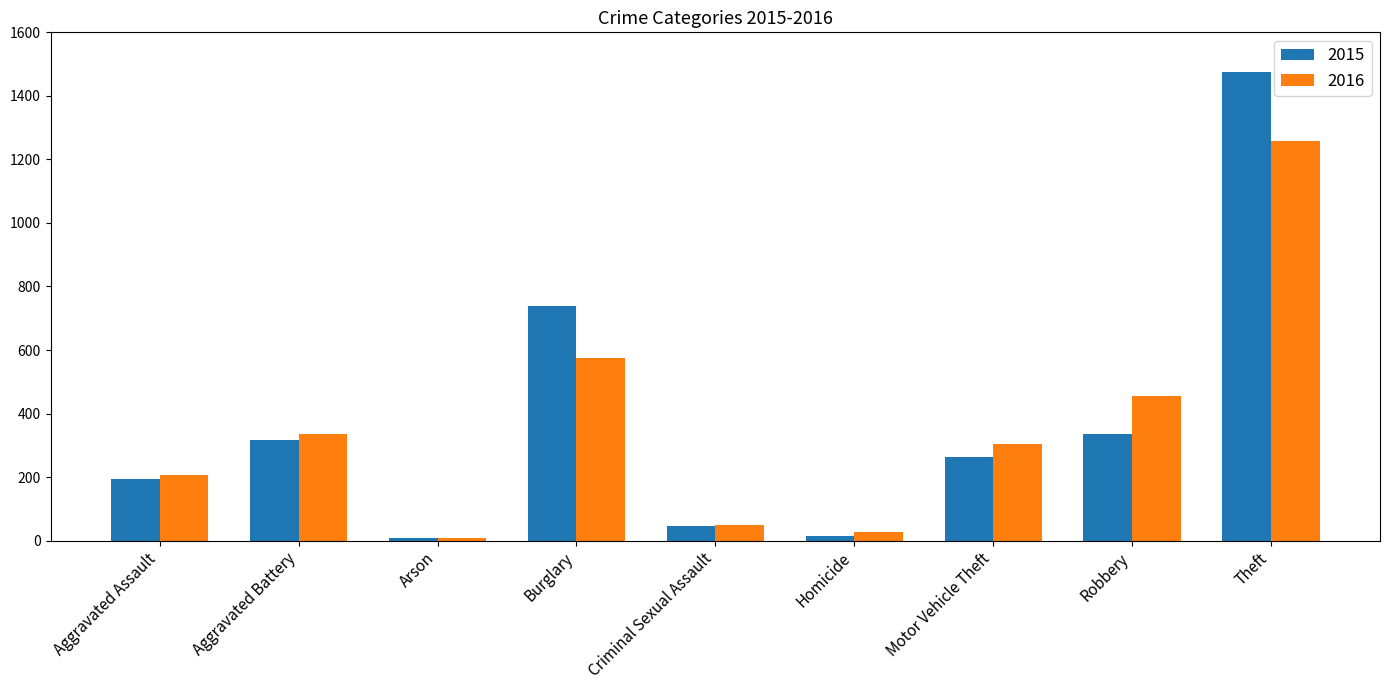

How many groups of bars are there?

9